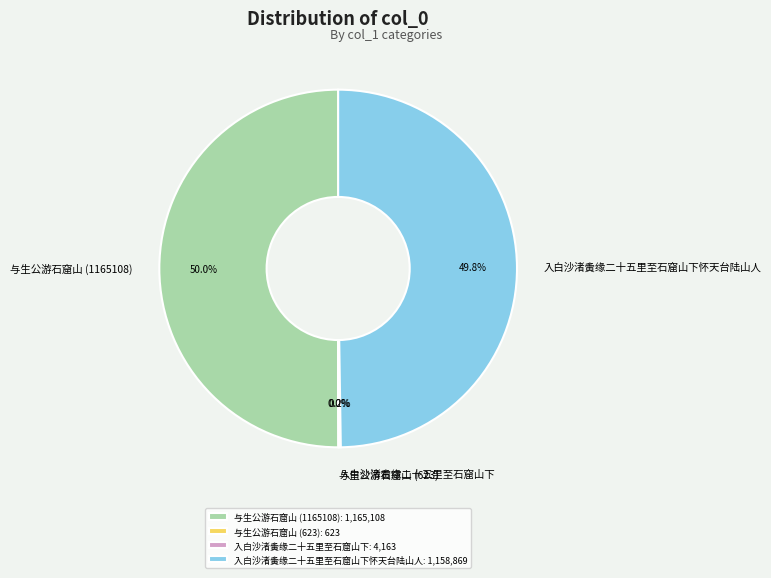

What percentage is NOT represented by 与生公游石窟山 (1165108)?

50.0%